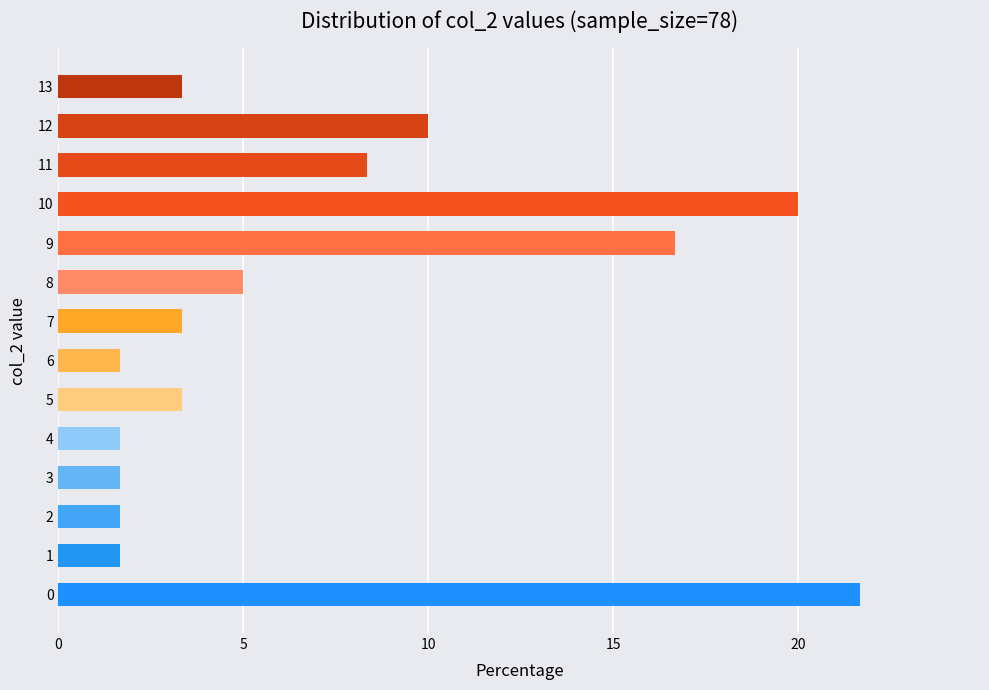

Approximately how many times larger is the value at 13 compared to 6?

2.0